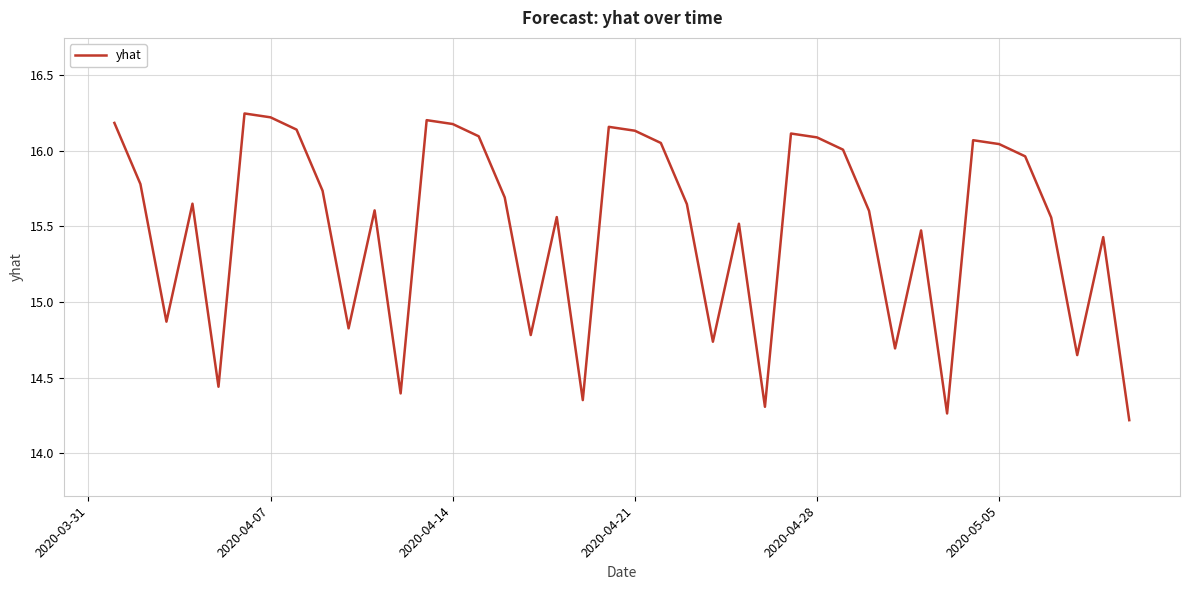

What is the difference between the maximum and minimum values?

2.0